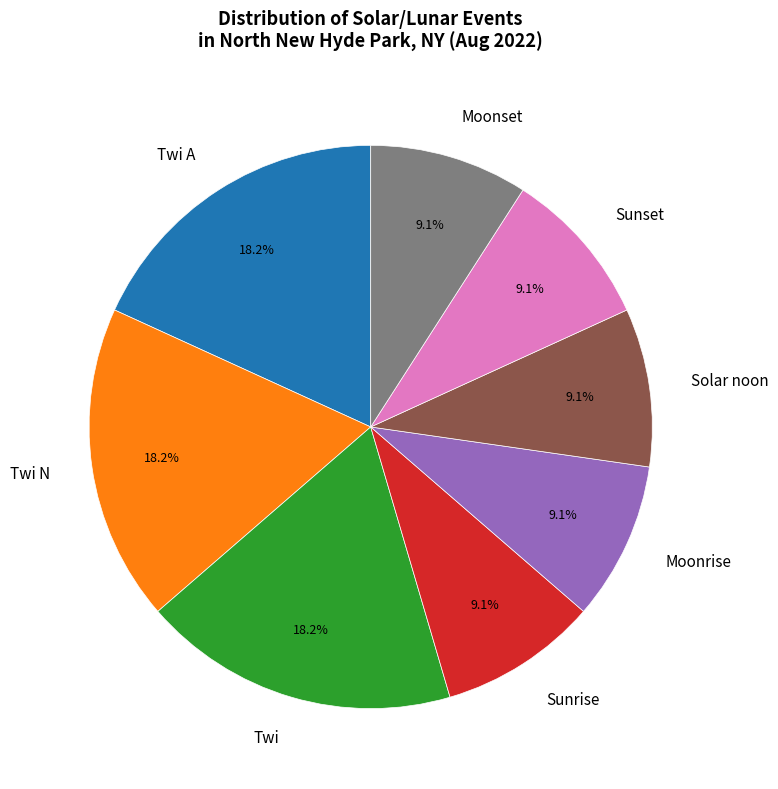

Does Sunrise account for over 50% of the chart?

No